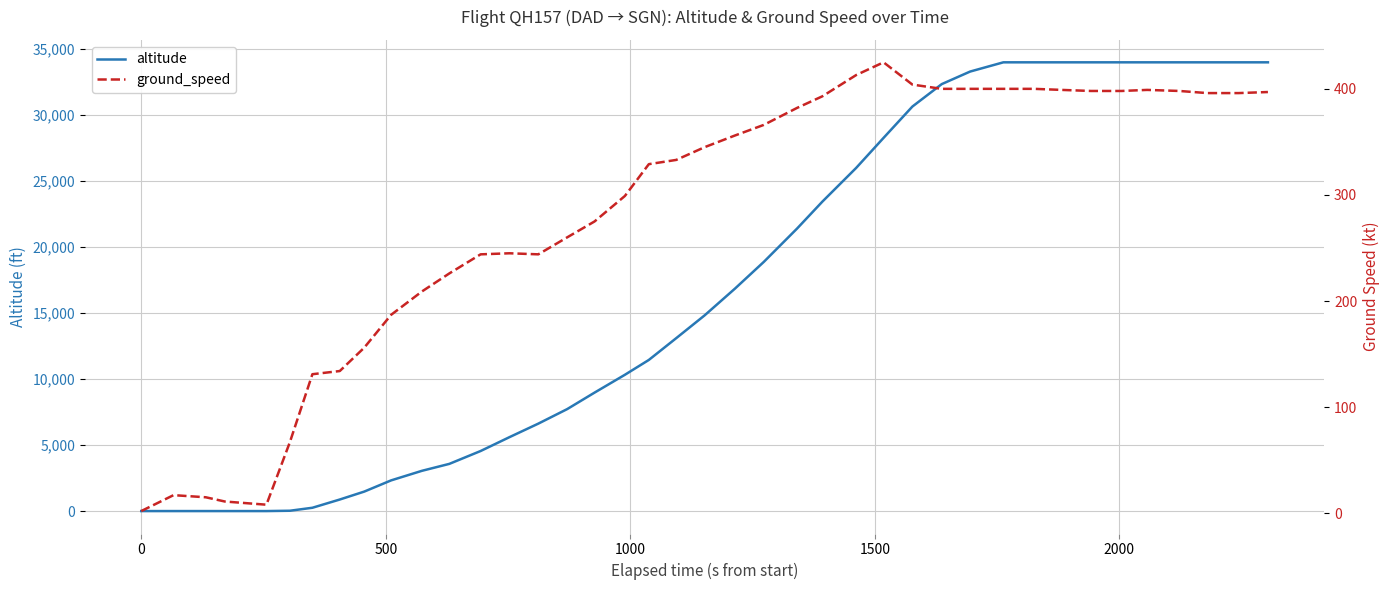

Does the chart display data point markers on the line(s)?

No